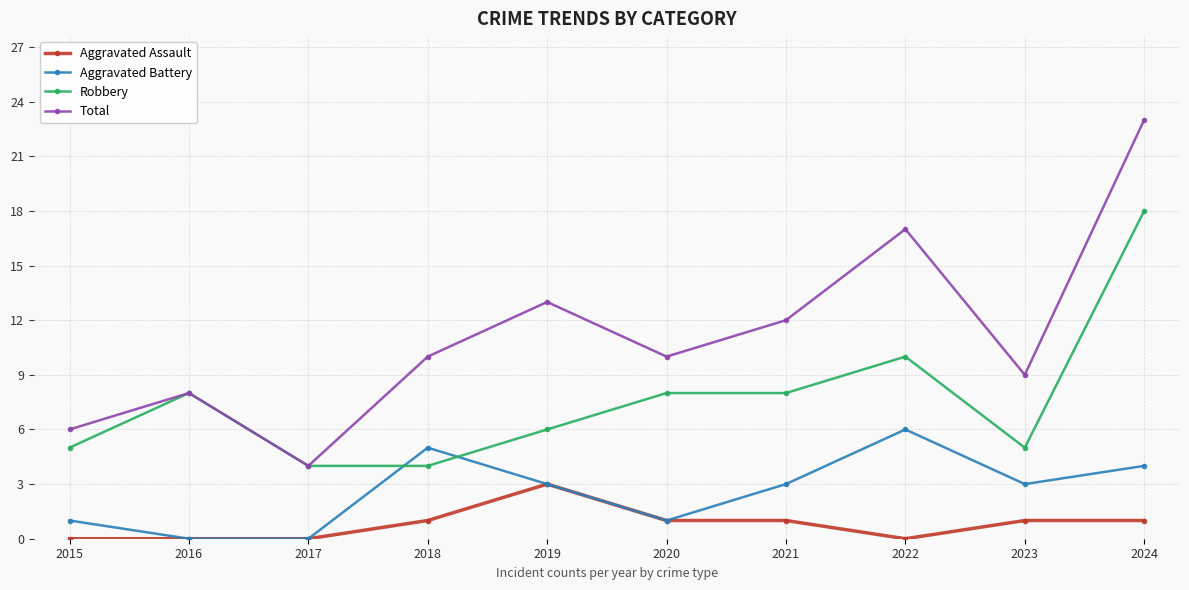

At which category does Total reach its first local valley?

2017